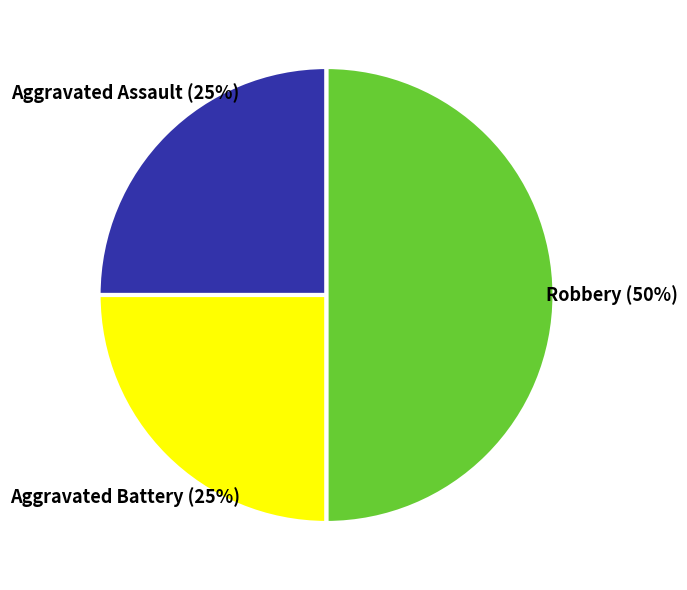

Does Aggravated Battery account for over 50% of the chart?

No